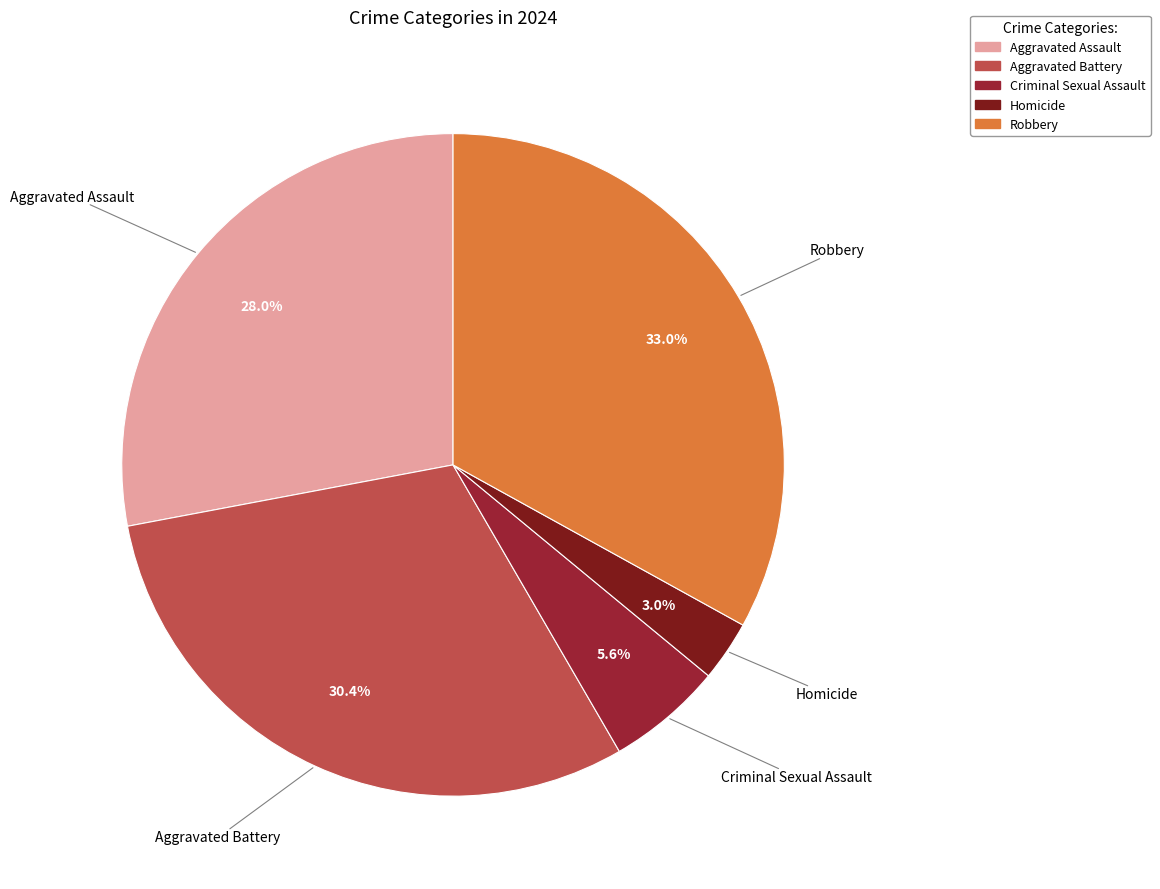

To the nearest percent, what portion does Criminal Sexual Assault represent?

6%